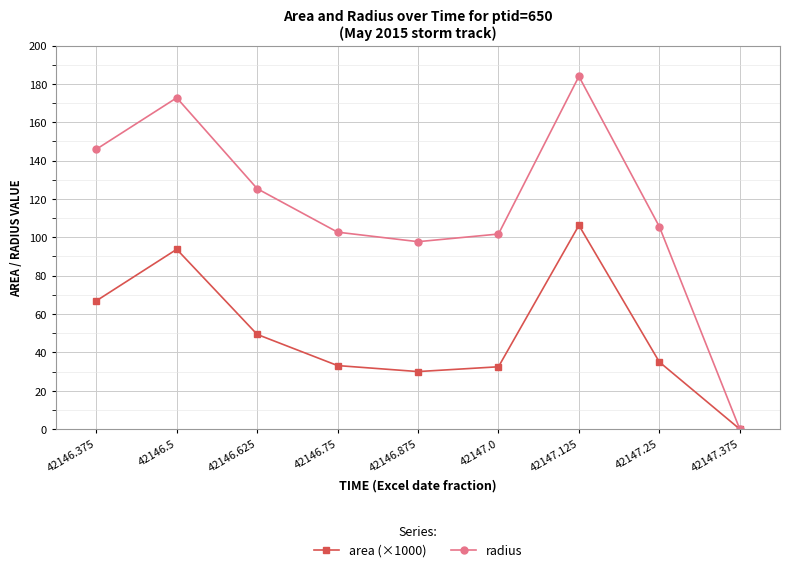

At which category does radius reach its first local peak?

42146.5